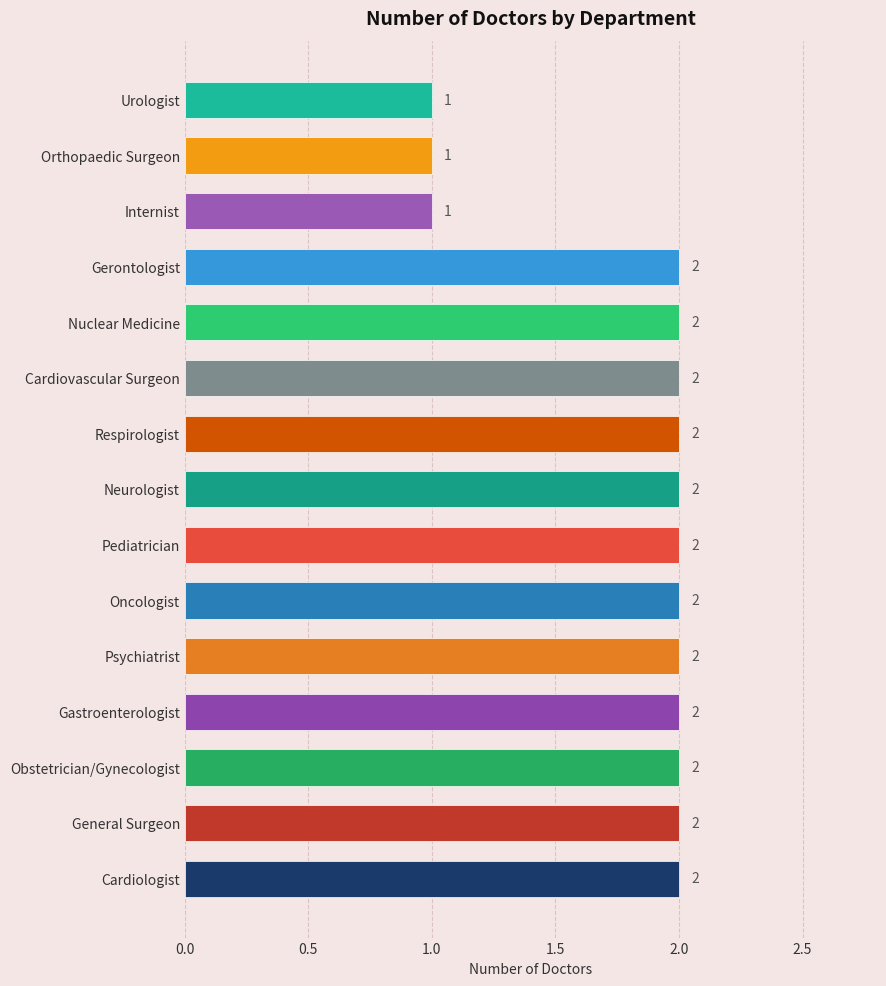

Approximately how many times larger is the value at Obstetrician/Gynecologist compared to Cardiologist?

1.0